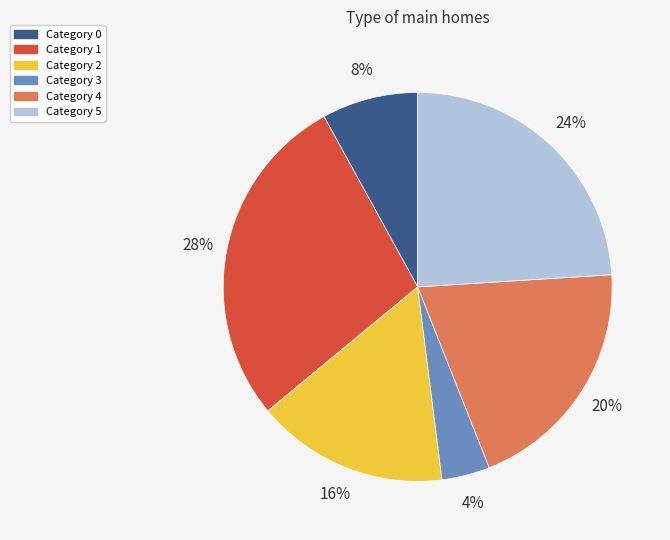

To the nearest percent, what is the average slice percentage?

17%